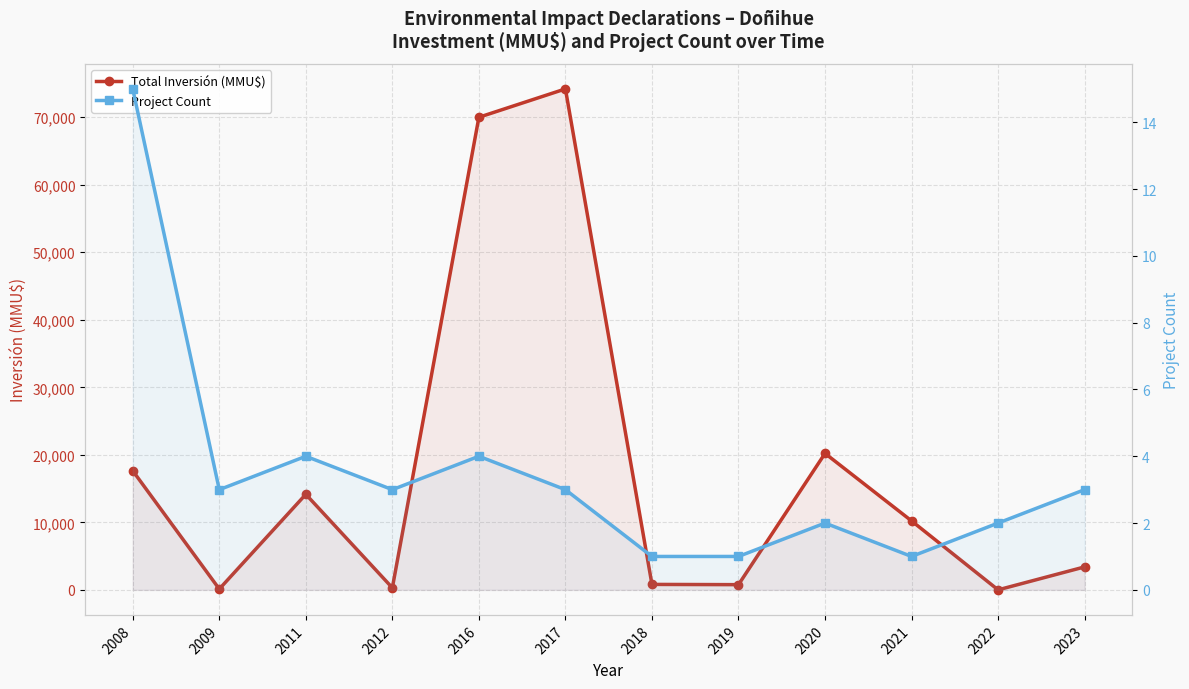

Is it true that Project Count equals 15 at 2008?

True